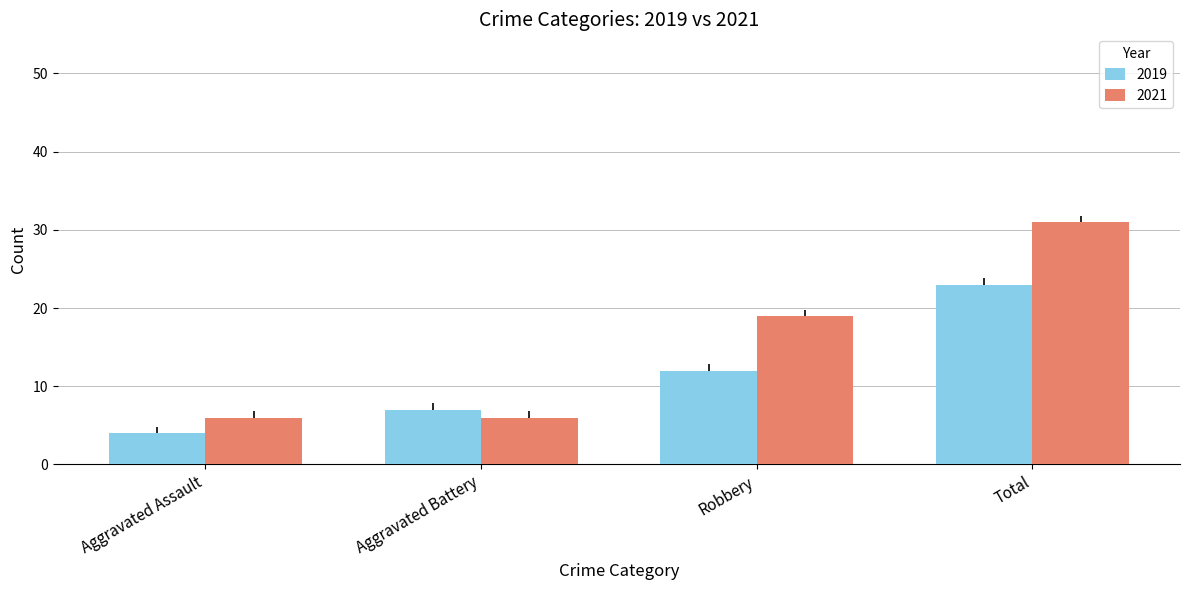

What is the average value of the 2021 series?

16